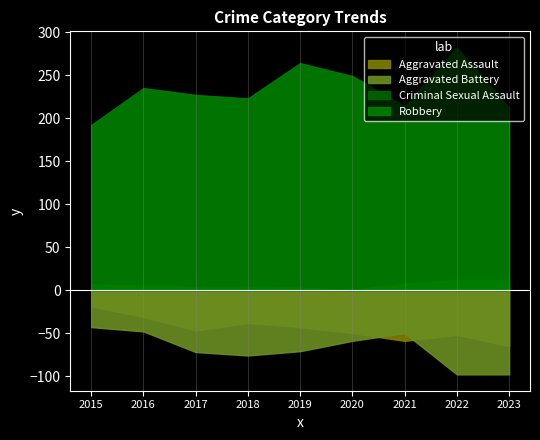

The value of Criminal Sexual Assault at 2023 is 4. True or false?

False